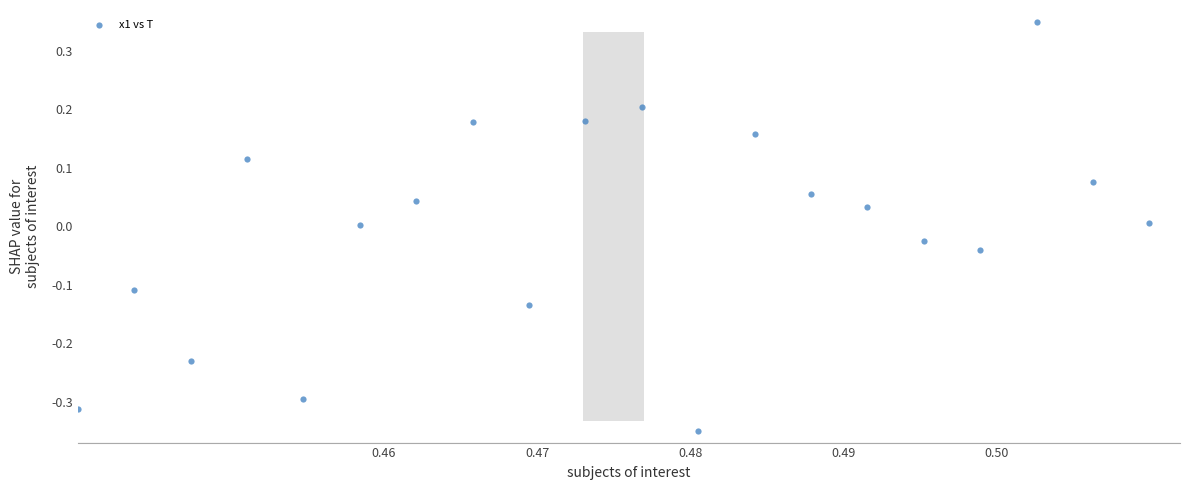

What is the range of Y values (max minus min)?

0.7